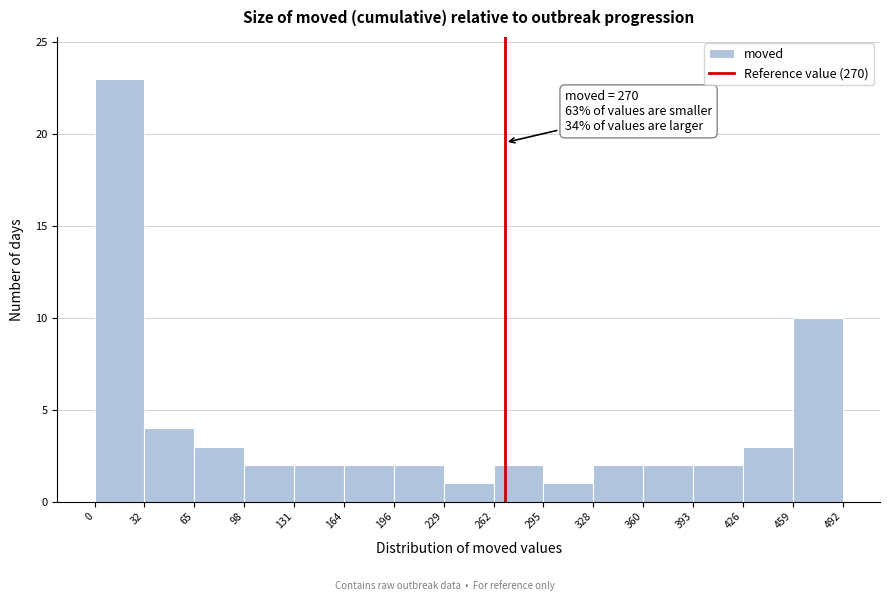

Which range on the x-axis has the tallest bar?

0 to 32